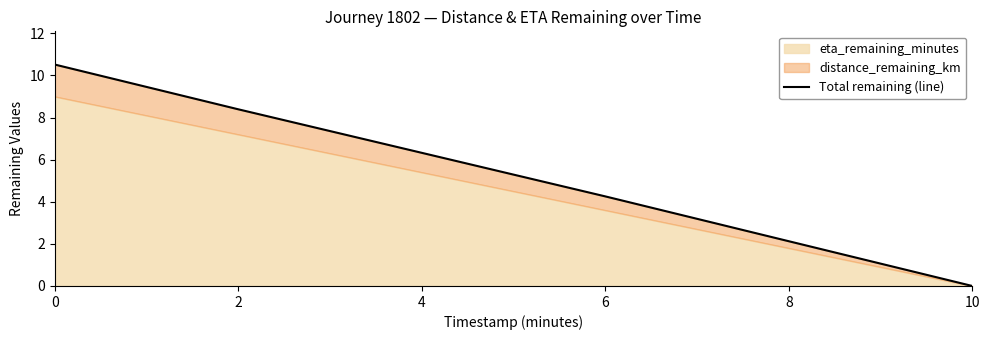

What is the difference between the maximum and minimum values?

10.5